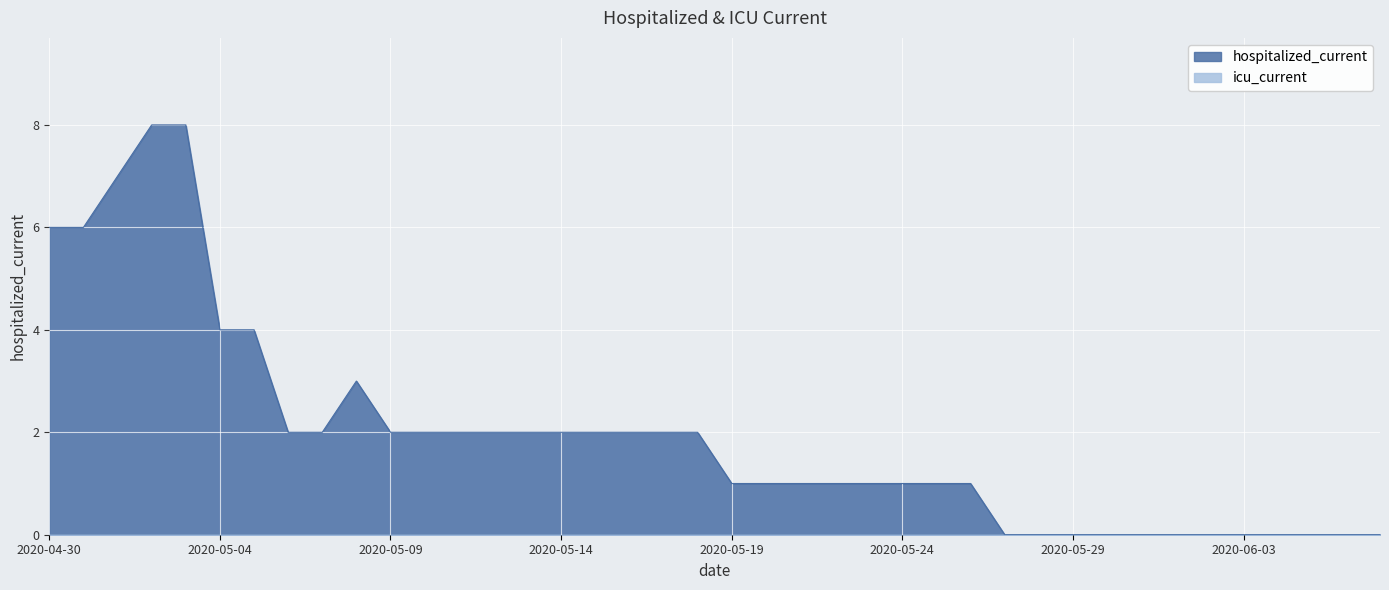

At which label is the value closest to 4?

2020-05-04